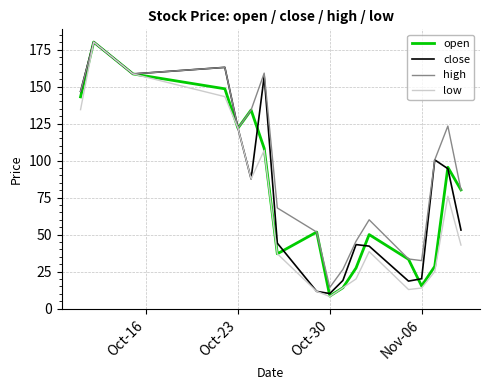

What is the maximum value for close?

180.2